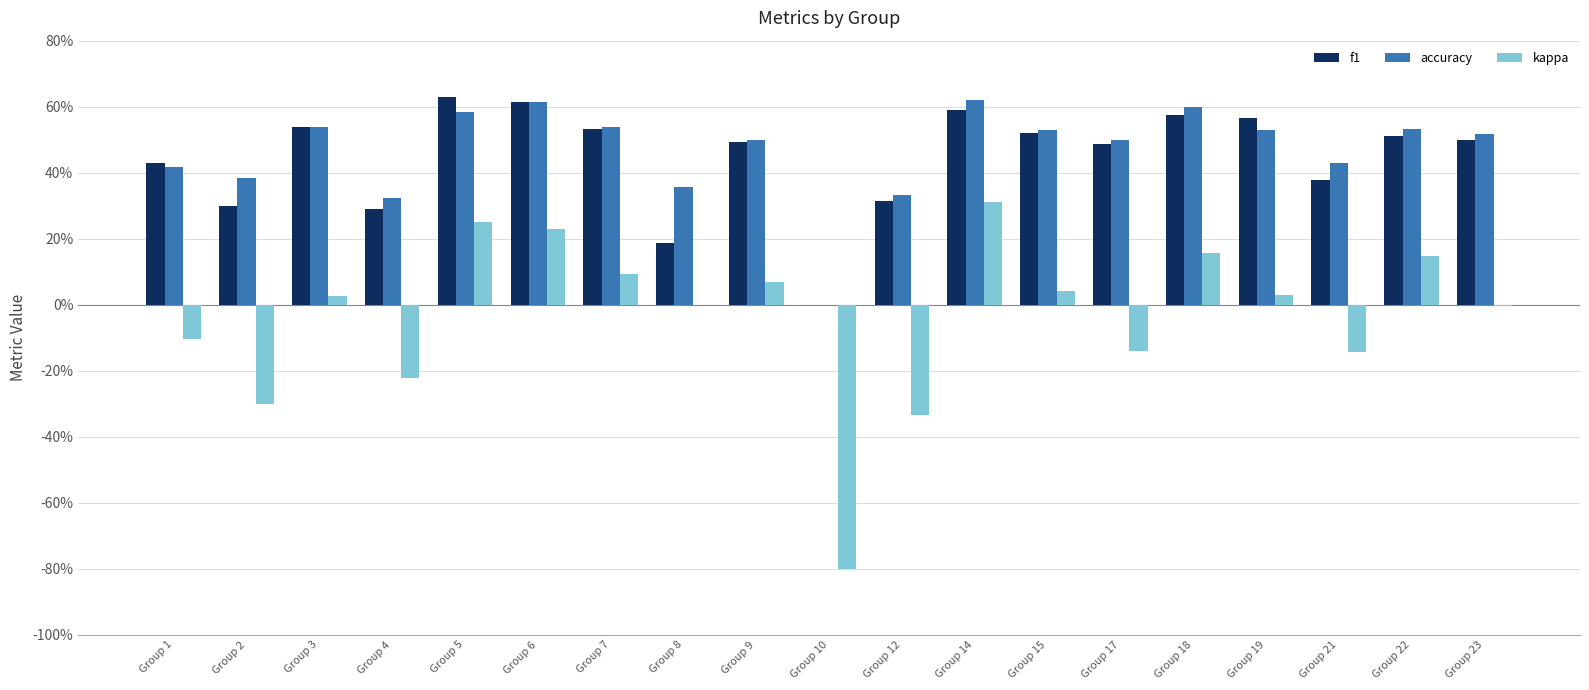

Does the chart contain stacked bars?

No